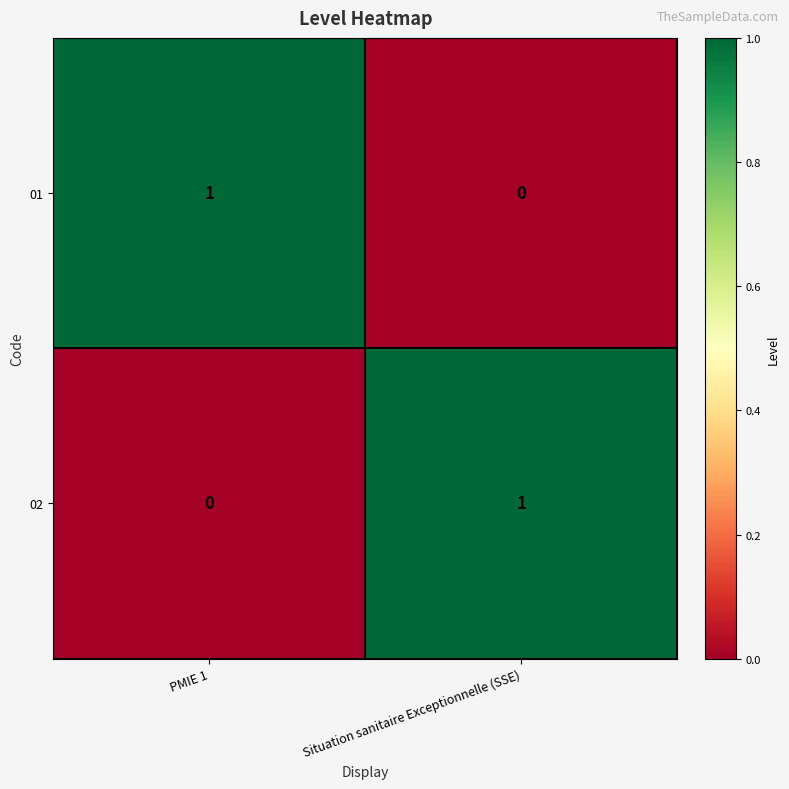

Rank the categories by 01 value from lowest to highest.

Situation sanitaire Exceptionnelle (SSE), PMIE 1